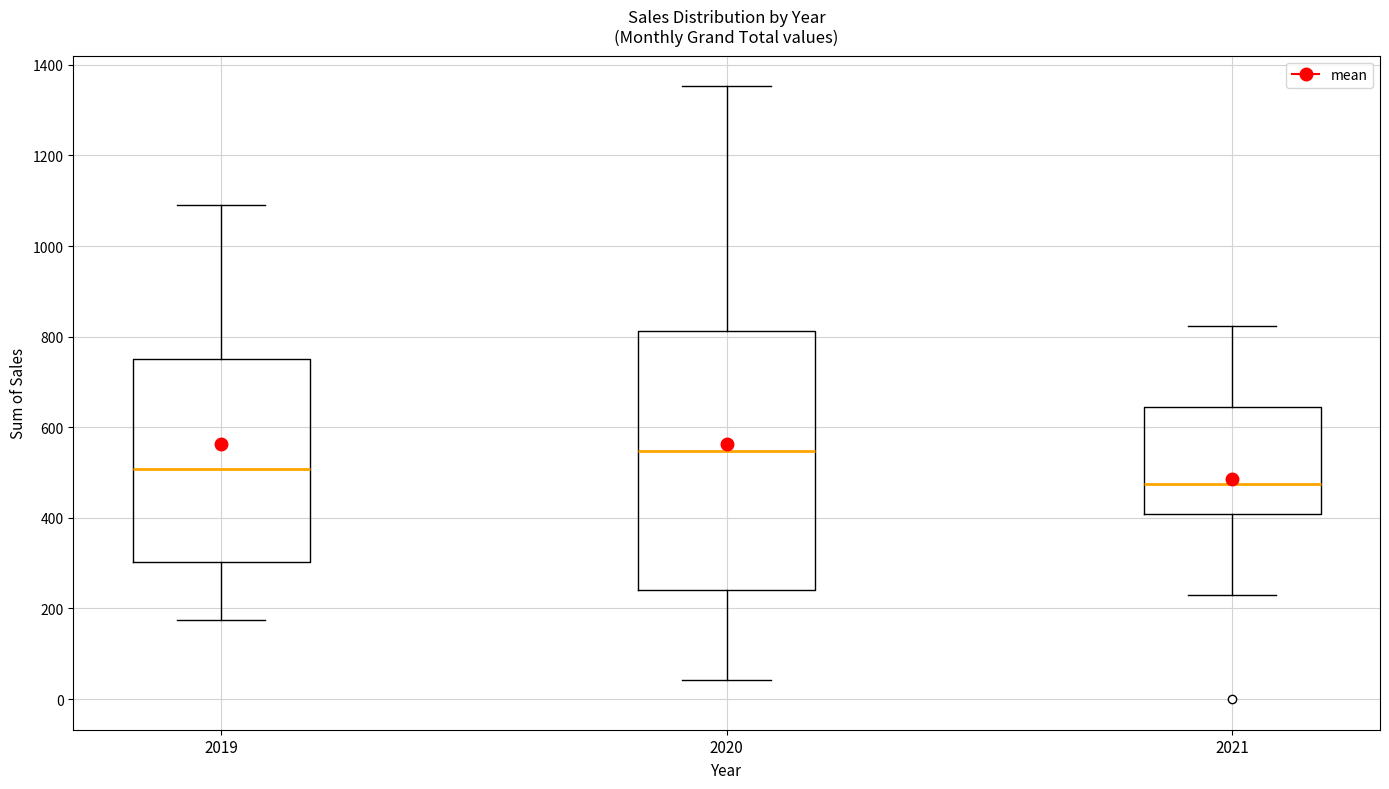

Which box has the lowest median line?

2021